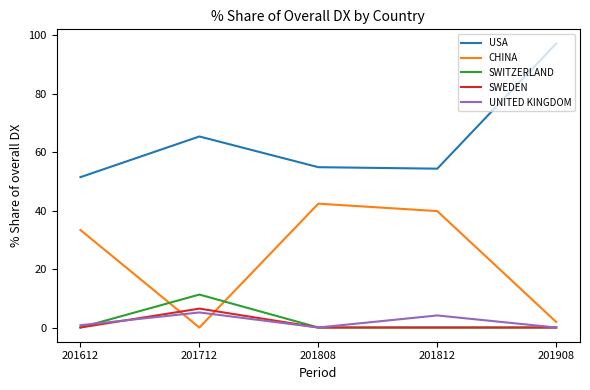

True or false: SWEDEN has more than 0 points higher than both neighbors.

True